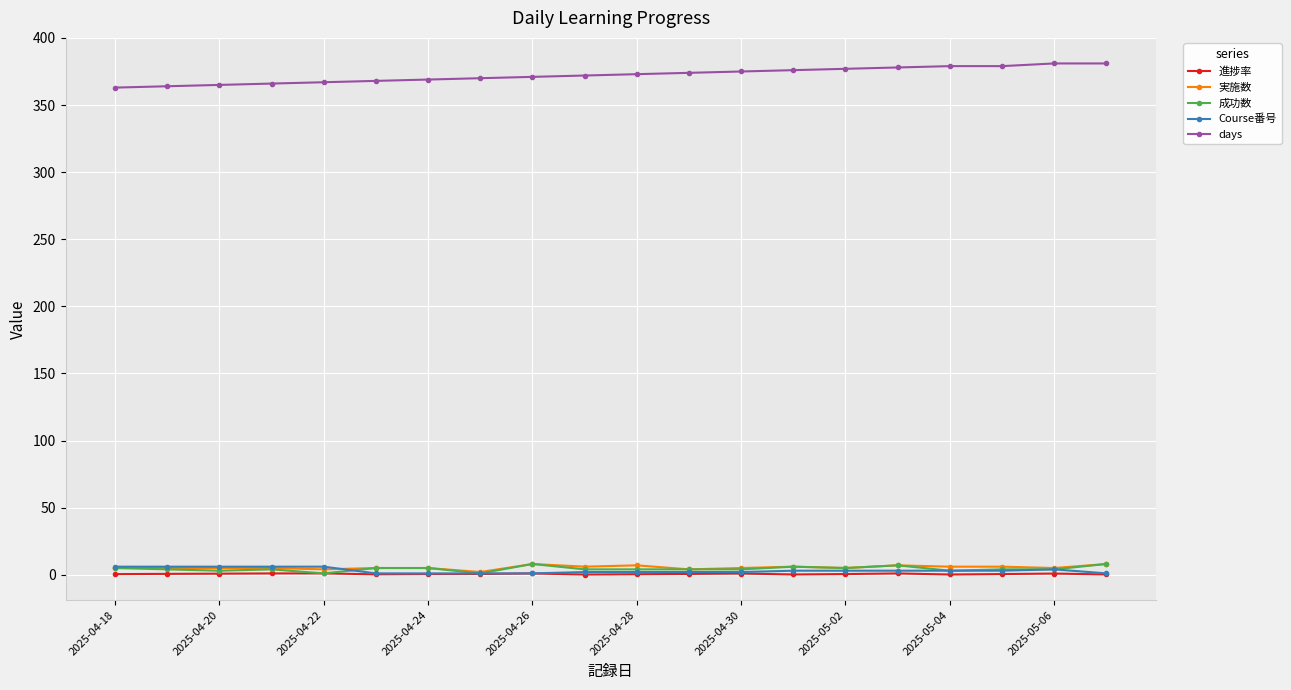

True or false: days and 進捗率 intersect in this chart.

False